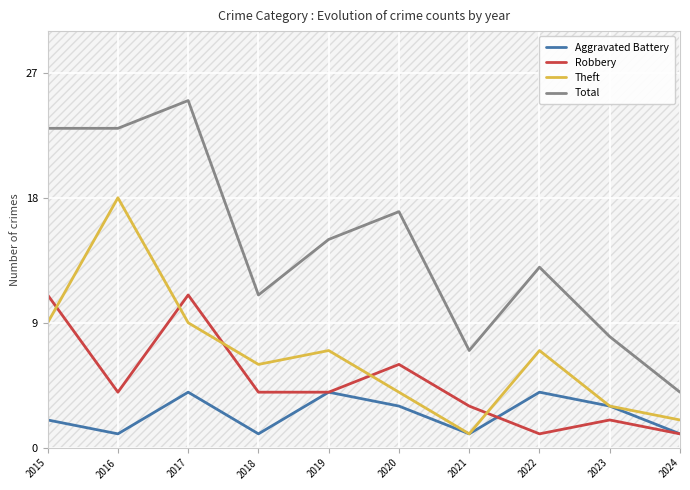

Between 2018 and 2024, which series saw the biggest shift?

Total